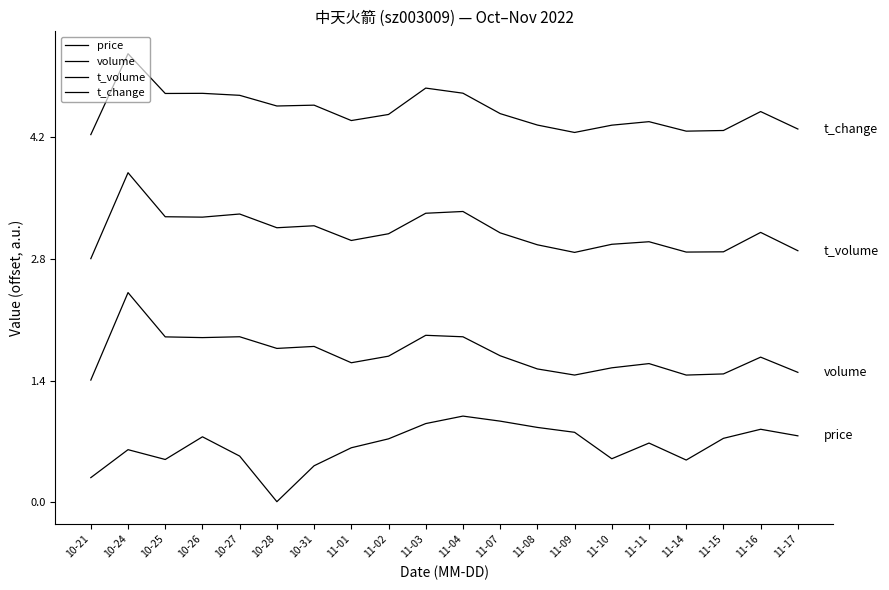

True or false: t_change and volume intersect in this chart.

False